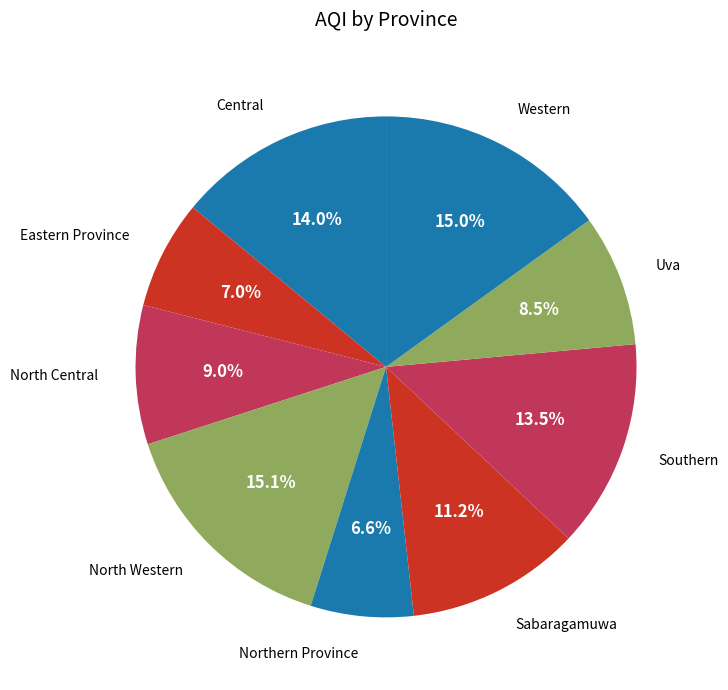

Does Sabaragamuwa account for over 50% of the chart?

No